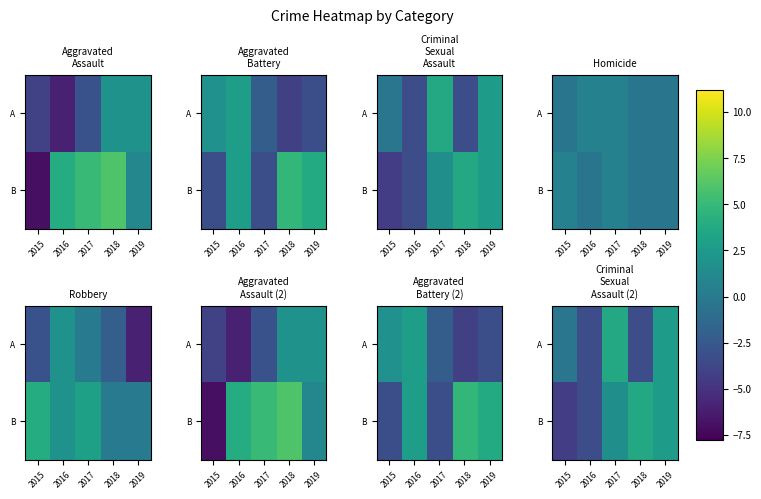

Between 2015 and 2016, which is larger?

2015